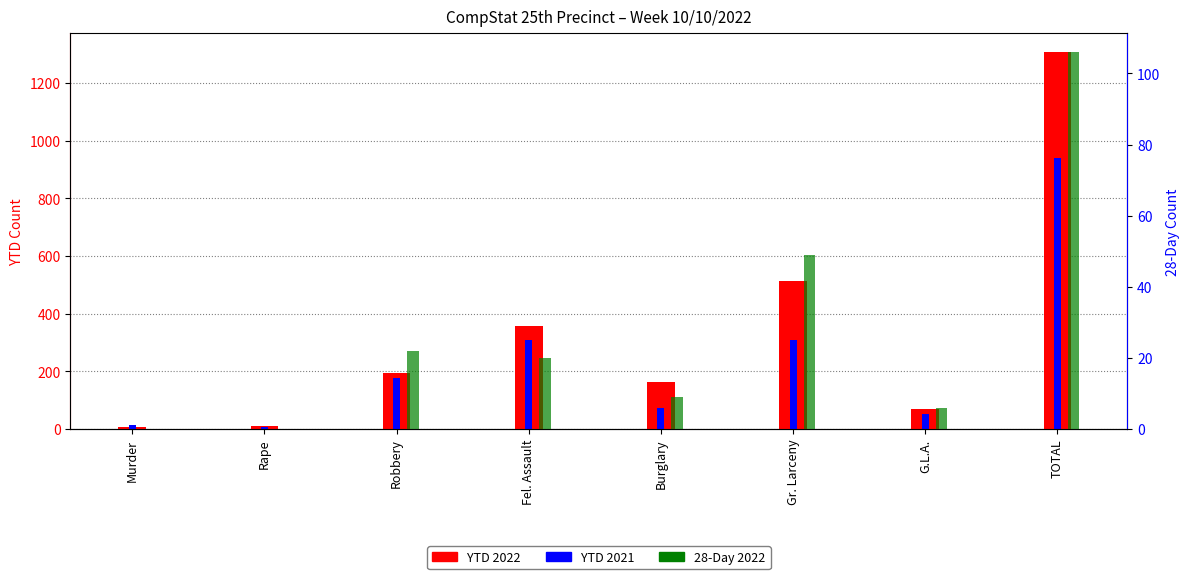

At which category is the sum across all series the highest?

TOTAL